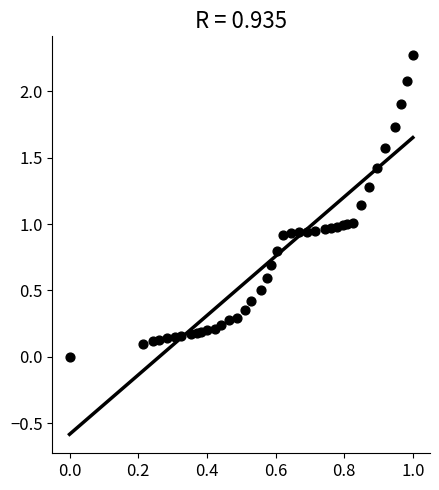

What is the range of Y values (max minus min)?

2.3